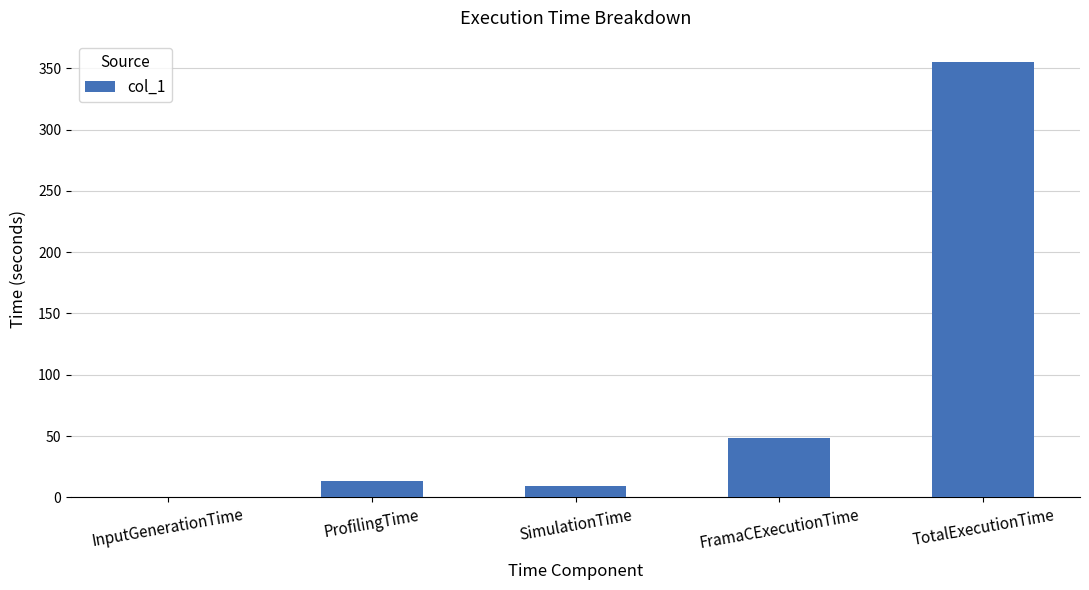

Which has a higher value, FramaCExecutionTime or ProfilingTime?

FramaCExecutionTime